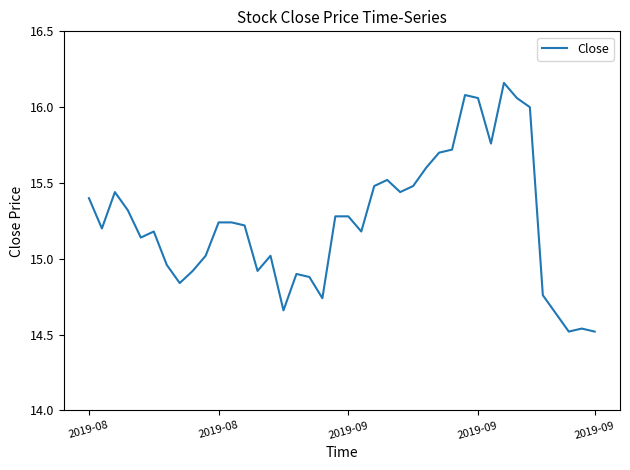

What is the difference between the maximum and minimum values?

1.6